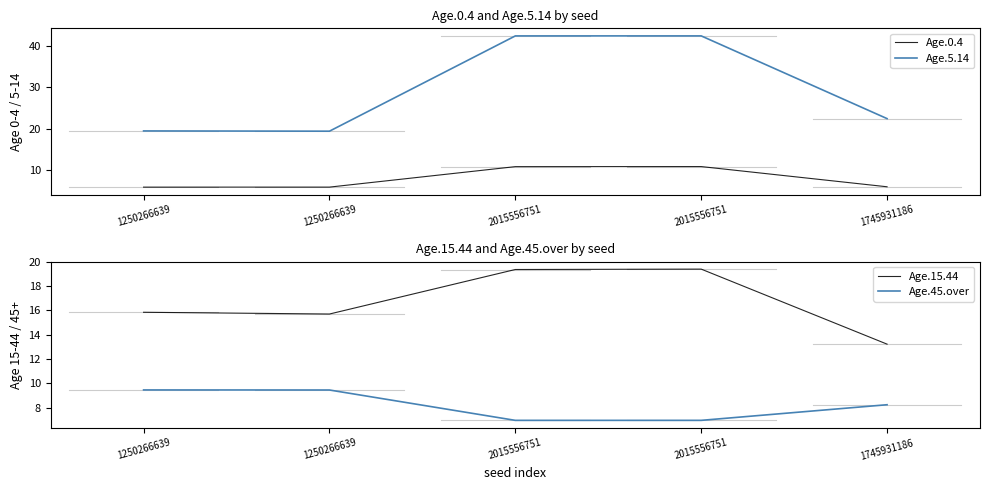

The Age.0.4 series shows 6.1 at 1745931186. True or false?

True